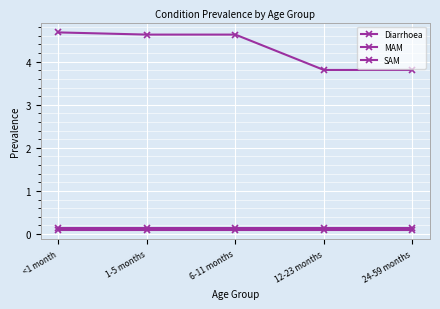

What is the total value across all series at 6-11 months?

4.9